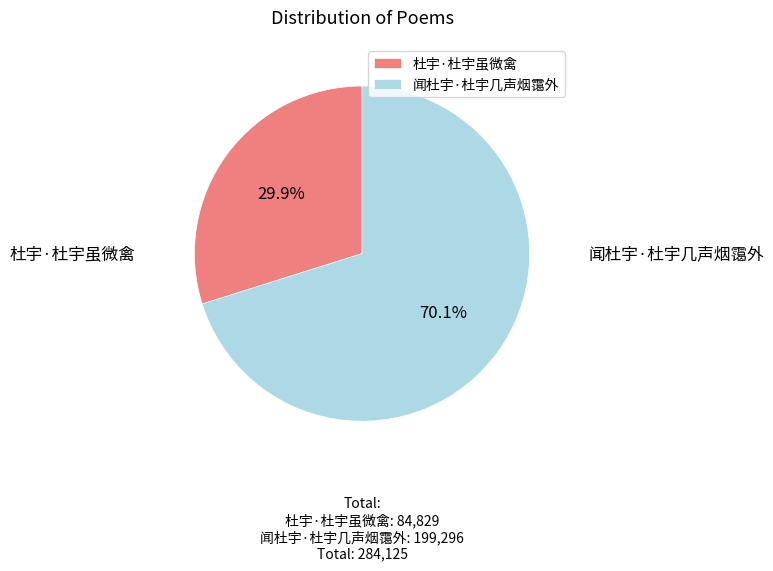

How many slices are in this pie chart?

2